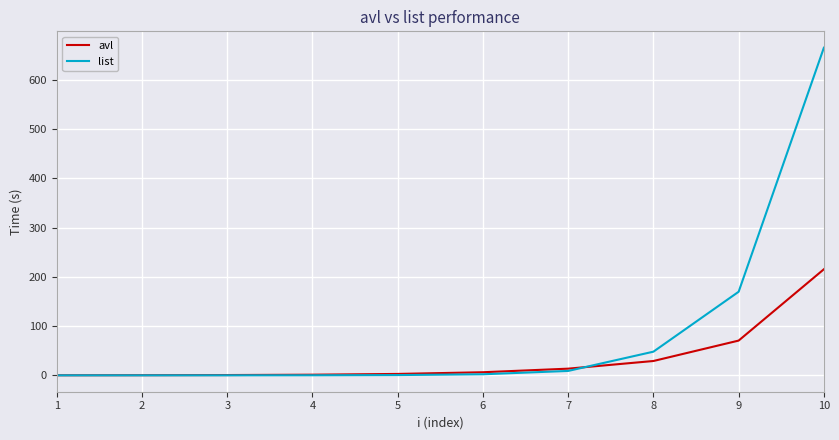

Which series has the widest spread of values?

list